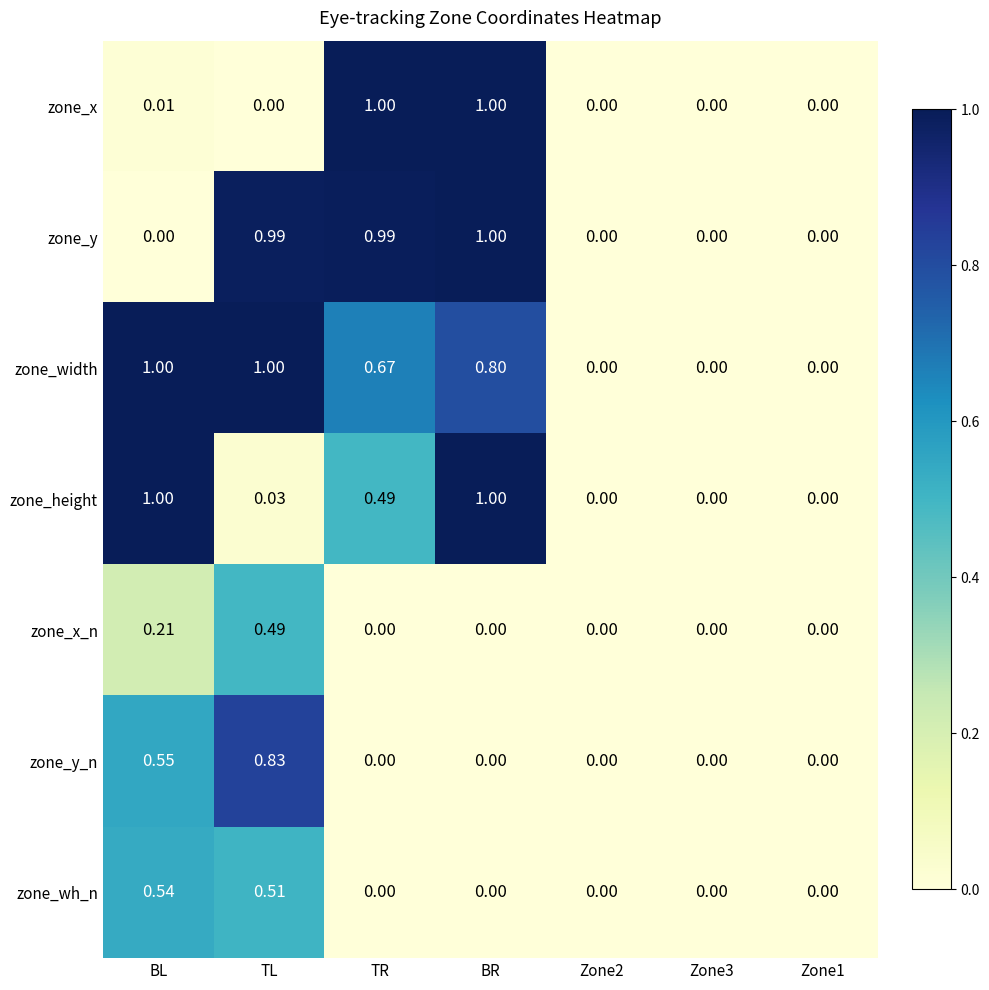

What is the maximum value shown in the chart?

1.0